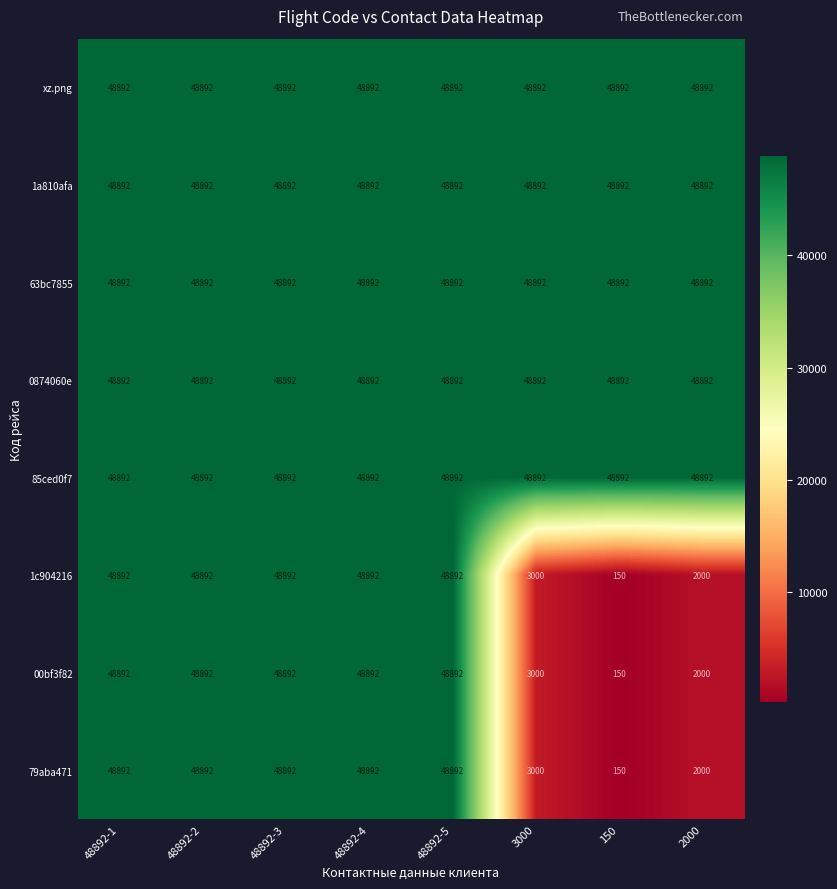

What value does the xz.png series have at 3000?

48892